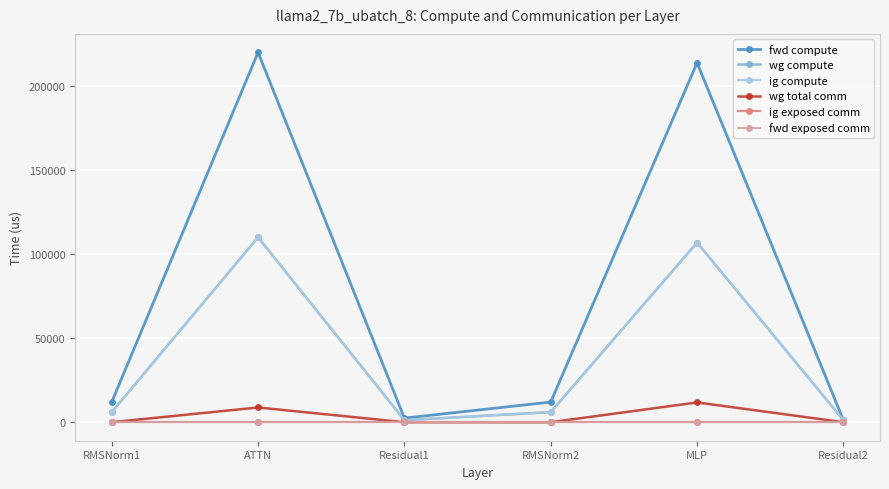

Reading right to left, transcribe all the data shown in this chart.

fwd compute: Residual2=1223.9	MLP=213988.1	RMSNorm2=12012.7	Residual1=2447.8	ATTN=220210.8	RMSNorm1=12012.7
wg compute: Residual2=1223.9	MLP=106994.1	RMSNorm2=6006.4	Residual1=1223.9	ATTN=110105.4	RMSNorm1=6006.4
ig compute: Residual2=1223.9	MLP=106994.1	RMSNorm2=6006.4	Residual1=1223.9	ATTN=110105.4	RMSNorm1=6006.4
wg total comm: Residual2=0.0	MLP=11785.3	RMSNorm2=0.0	Residual1=0.0	ATTN=8791.0	RMSNorm1=0.0
ig exposed comm: Residual2=0.0	MLP=0.0	RMSNorm2=0.0	Residual1=0.0	ATTN=0.0	RMSNorm1=0.0
fwd exposed comm: Residual2=0.0	MLP=0.0	RMSNorm2=0.0	Residual1=0.0	ATTN=0.0	RMSNorm1=0.0